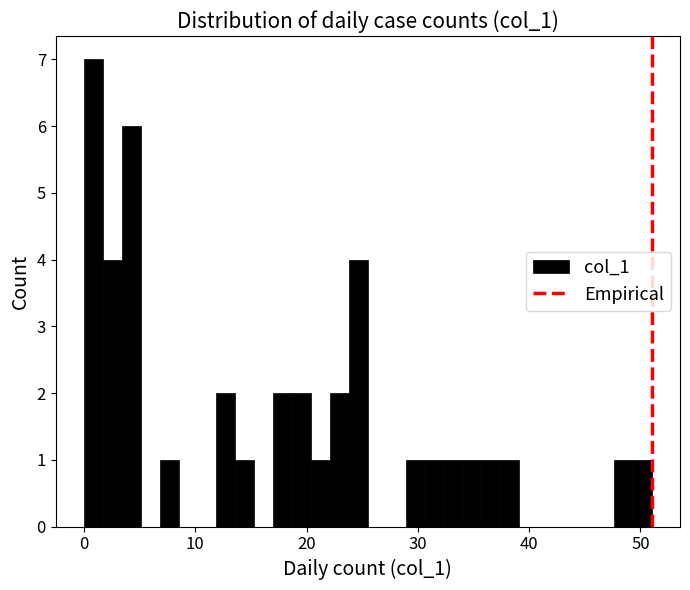

Read against the x-axis, roughly where is the centre of the tallest bar?

1